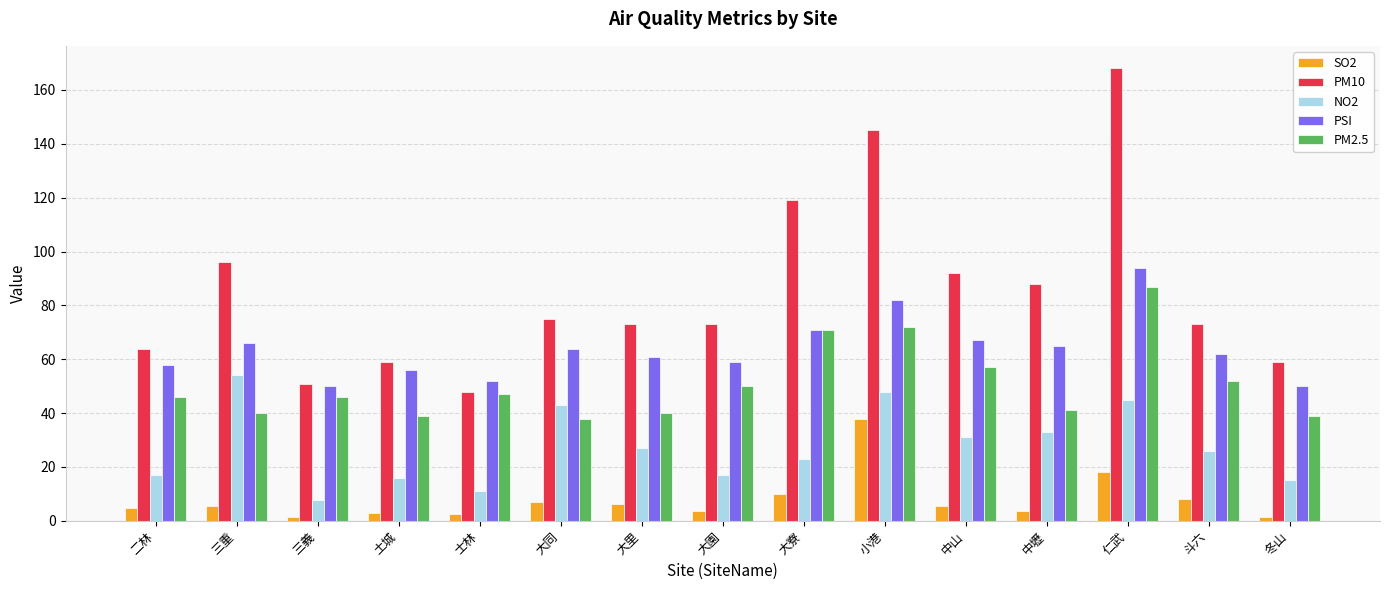

What is the difference between the NO2 values at 三重 and 小港?

6.0